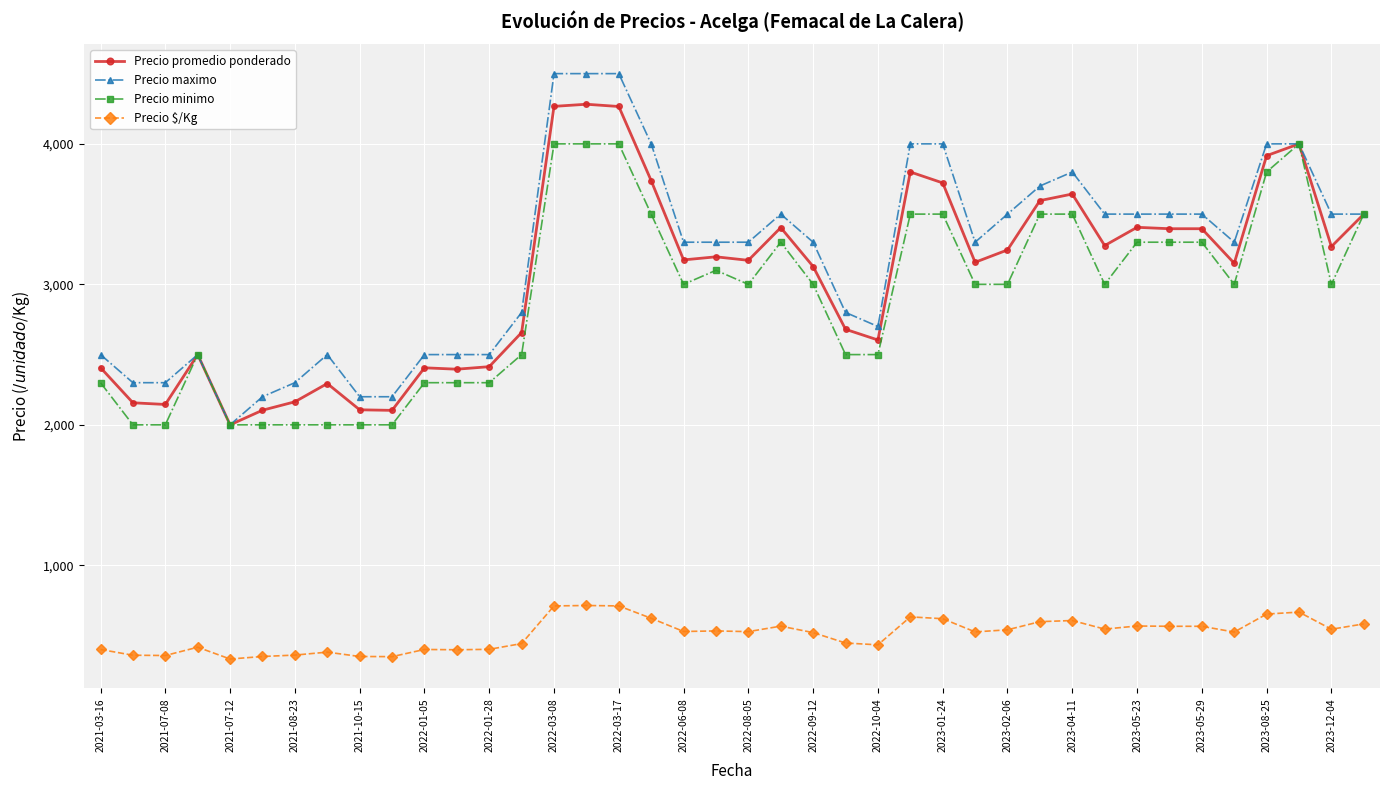

Which series has the largest total across all categories?

Precio maximo